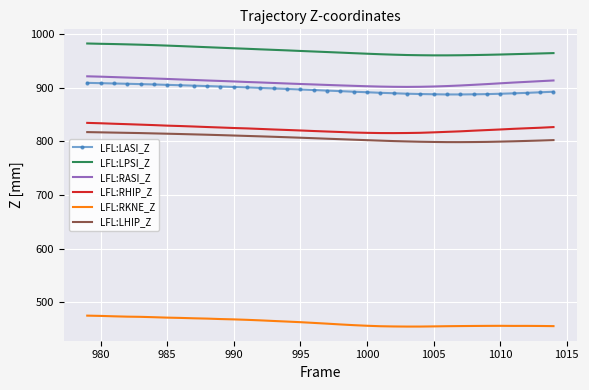

Which series has the largest total across all categories?

LFL:LPSI_Z